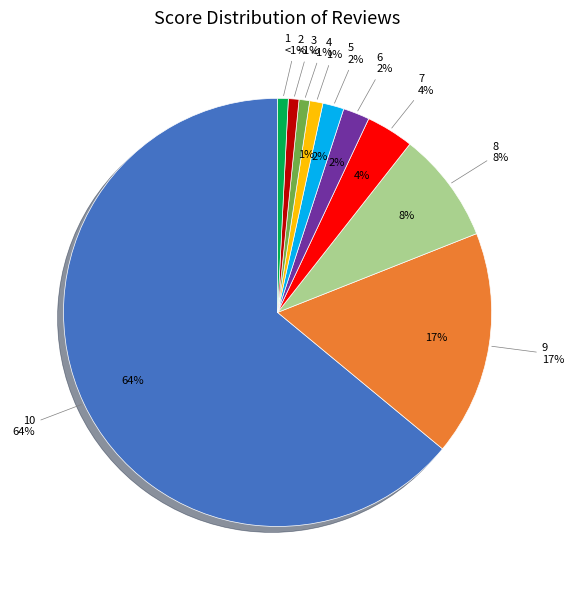

Is it true that 5 is 1% of the pie?

False